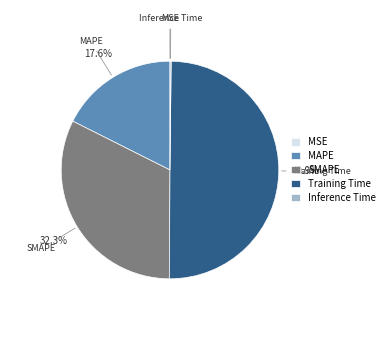

To the nearest percent, what is the difference between the largest and smallest slice percentages?

50%